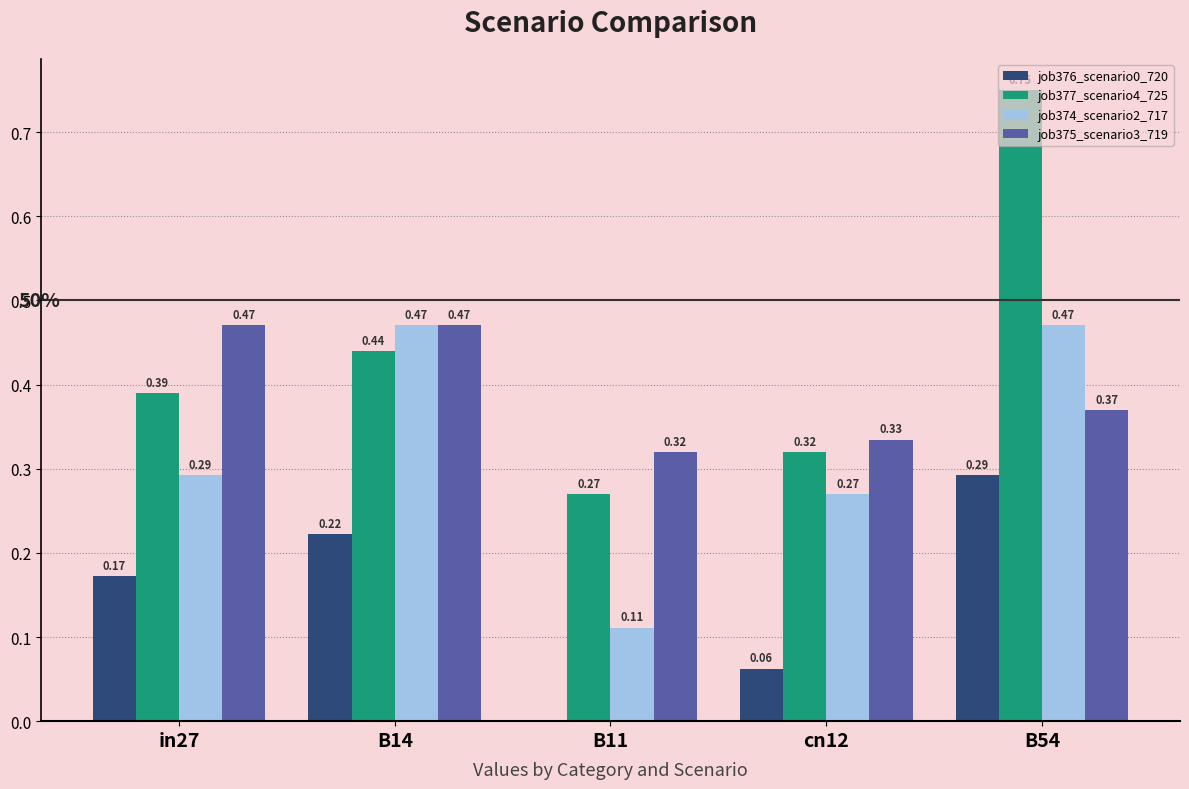

Which series has the largest total across all categories?

job377_scenario4_725